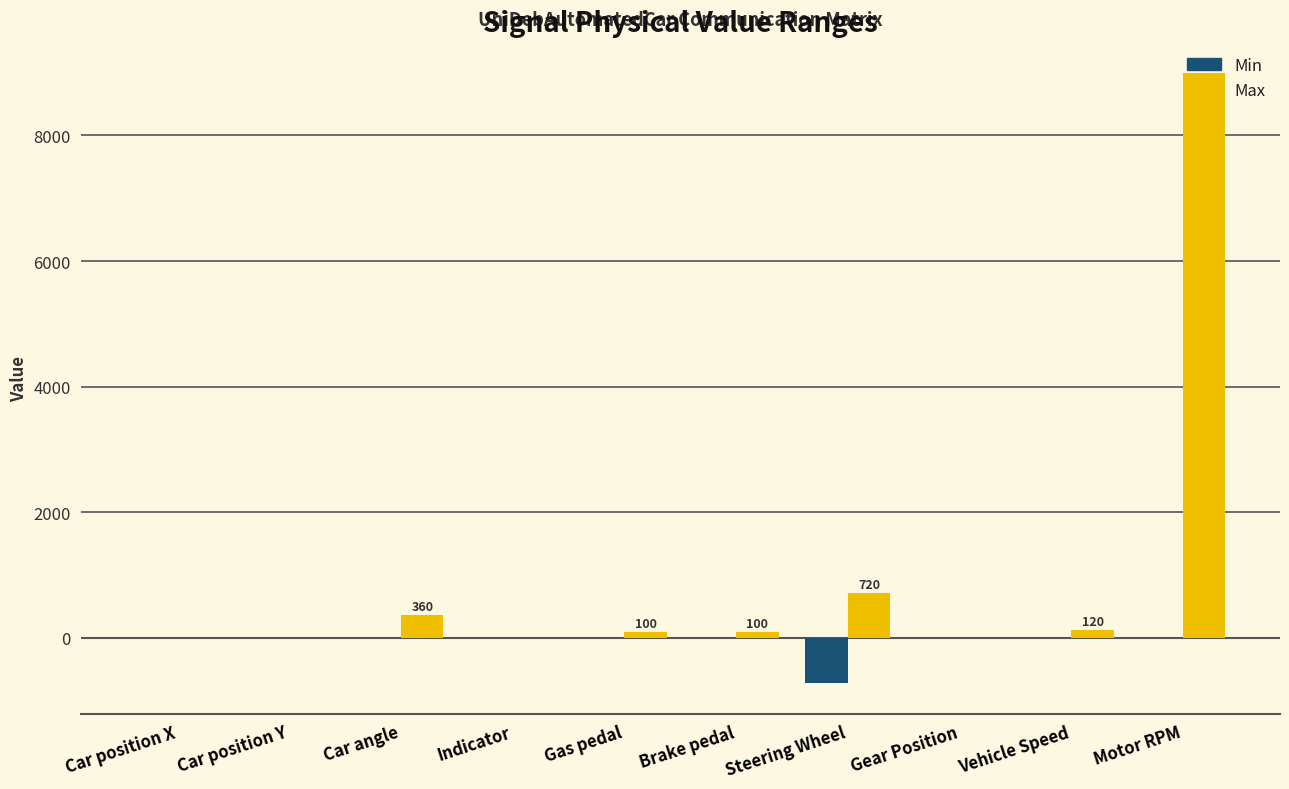

Between Car angle and Motor RPM, which series saw the biggest shift?

Max